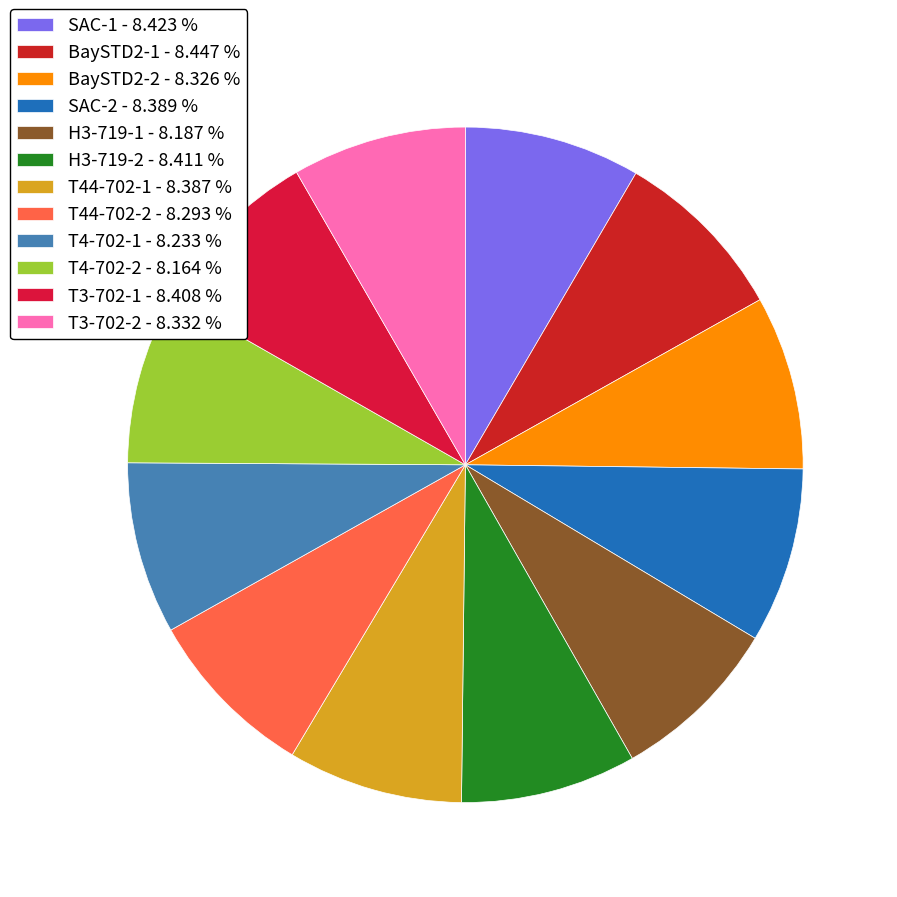

How many slices are in this pie chart?

12